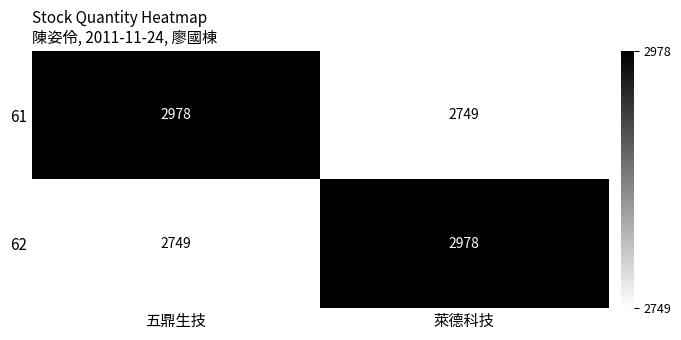

What is the approximate value of 62 at 萊德科技, to the nearest 50?

3000